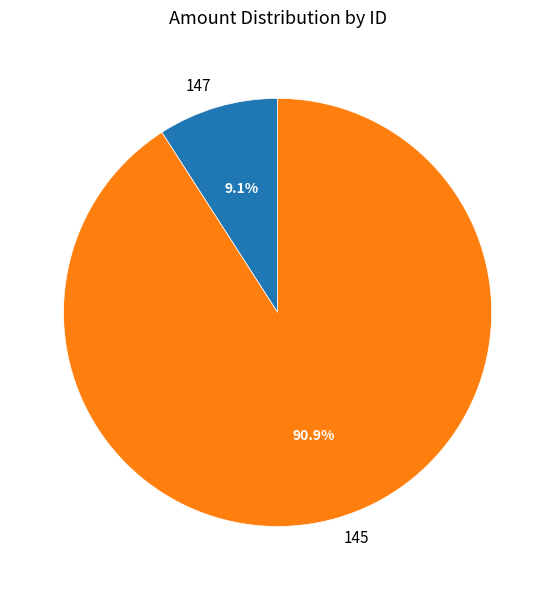

Which has a higher value, 145 or 147?

145